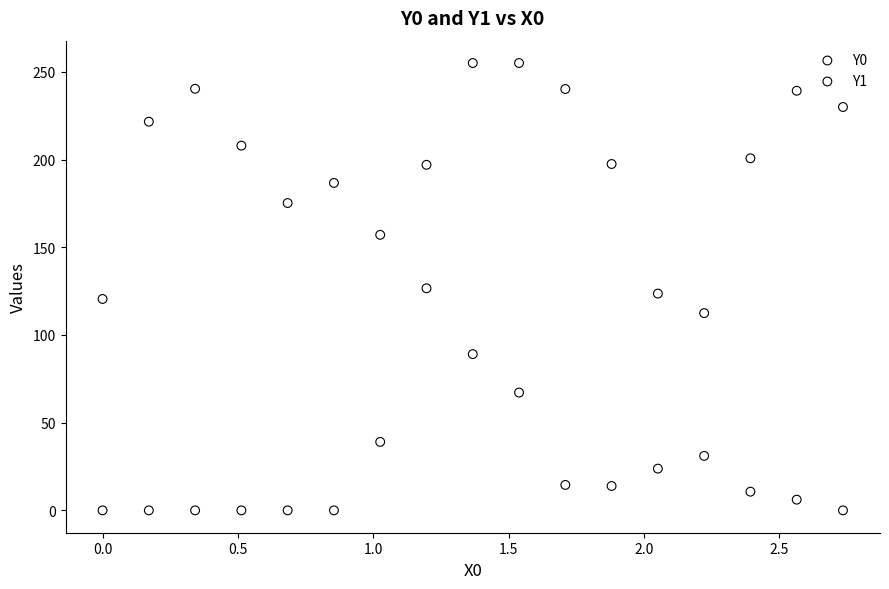

What is the X range (max minus min) for the scatter plot?

2.7